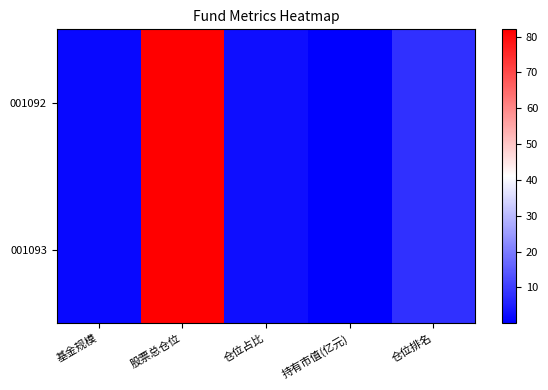

Which series has the largest total across all categories?

001092